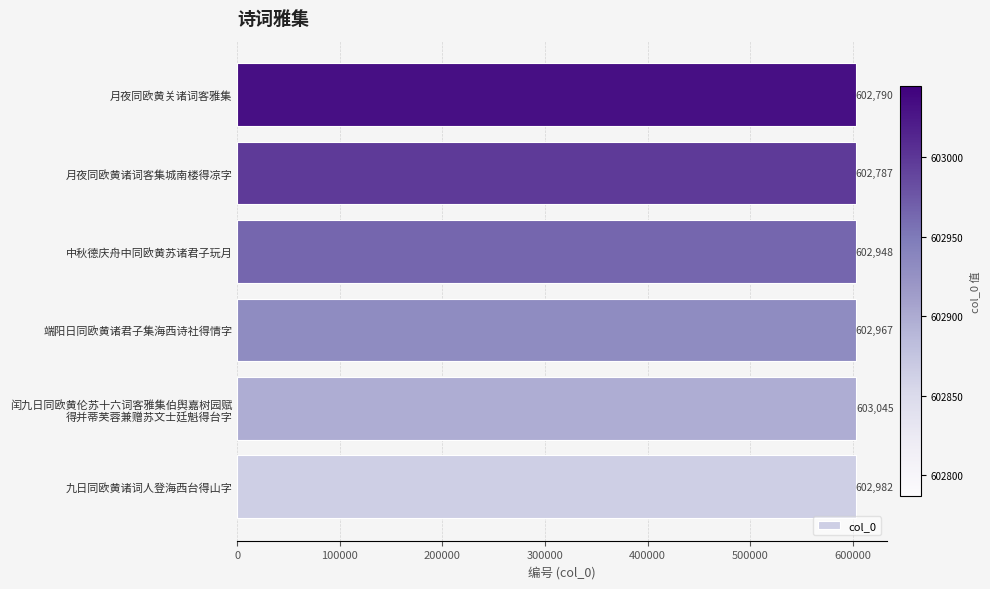

What is the average value?

602920